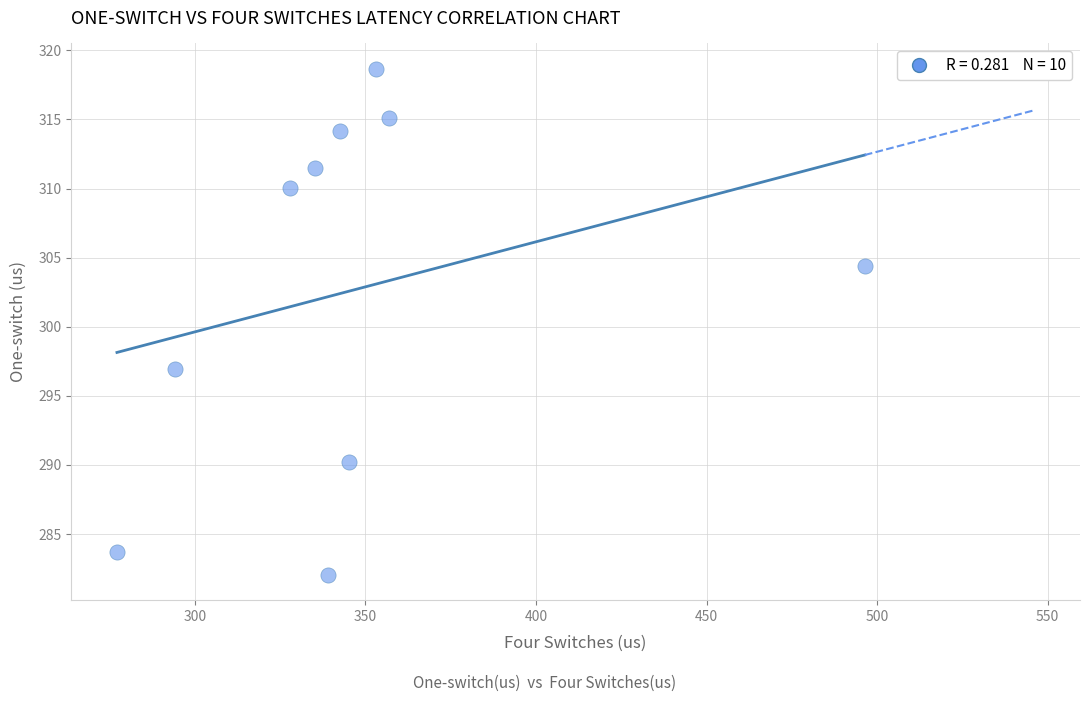

What Y value in the scatter plot is closest to 300?

296.9